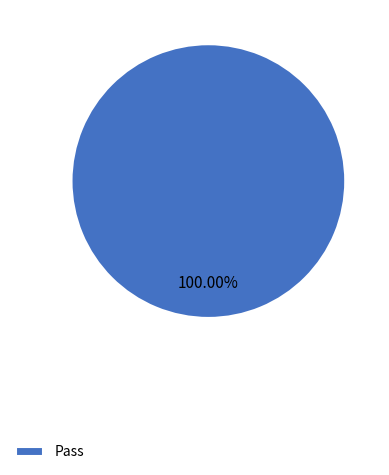

Is there any slice that represents more than half of the pie?

Yes